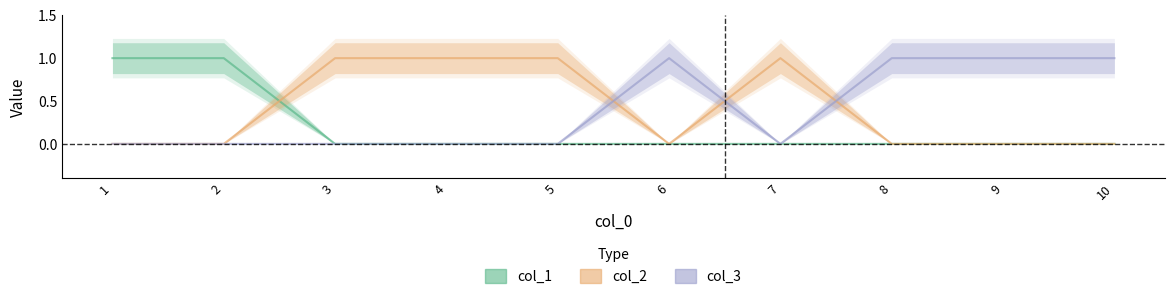

Rank the series by their maximum value, from highest to lowest.

col_2, col_1, col_3